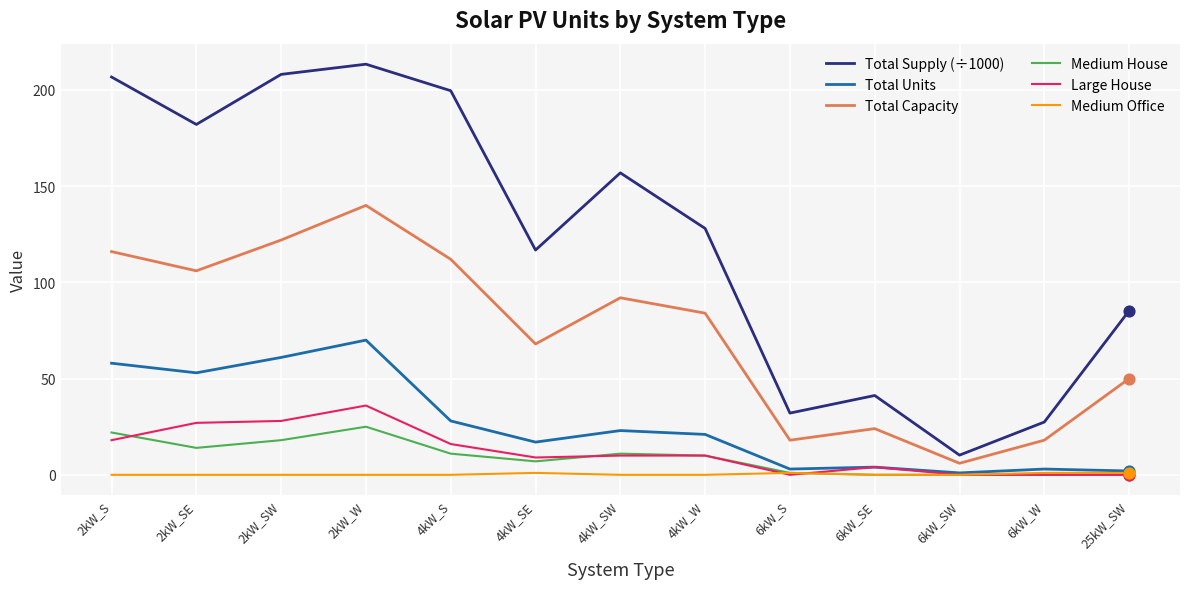

Is the value of Total Supply (÷1000) at 4kW_SW greater than the value of Medium House at 4kW_W?

Yes